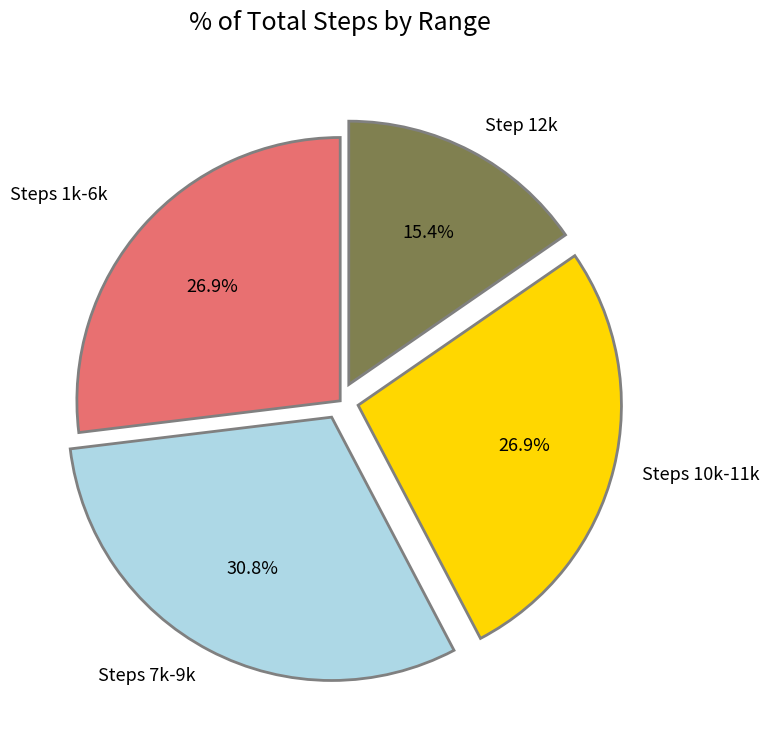

How many slices are in this pie chart?

4